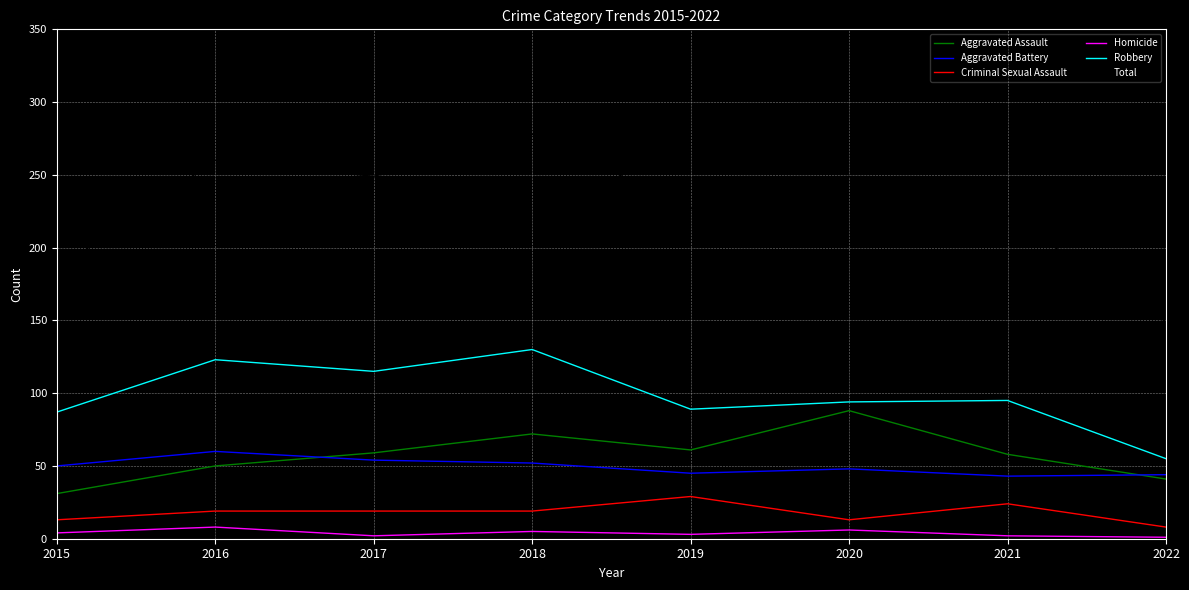

Count the number of data series in this chart.

6